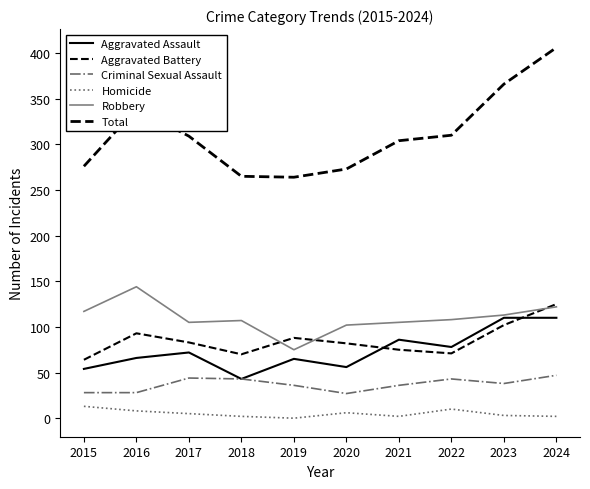

Is this an area chart (filled region under the line)?

No